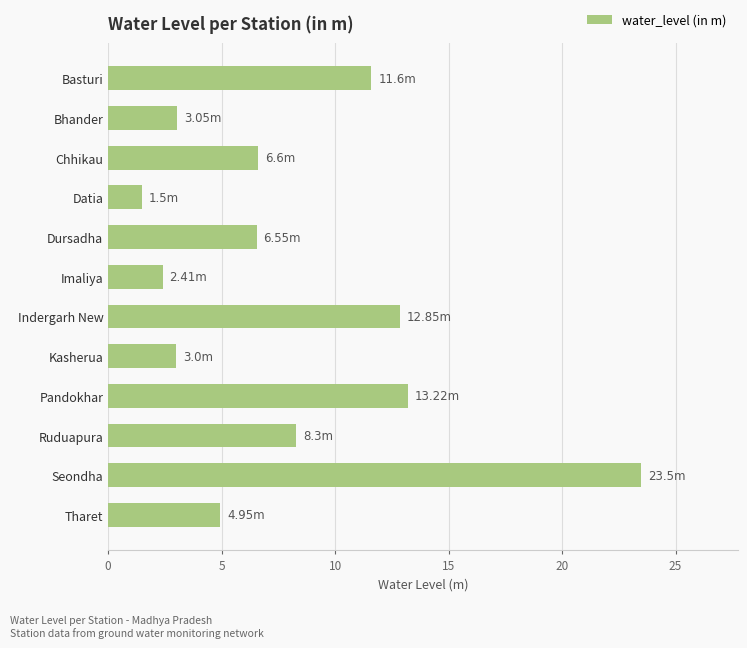

What is the difference between the maximum and minimum values?

22.0